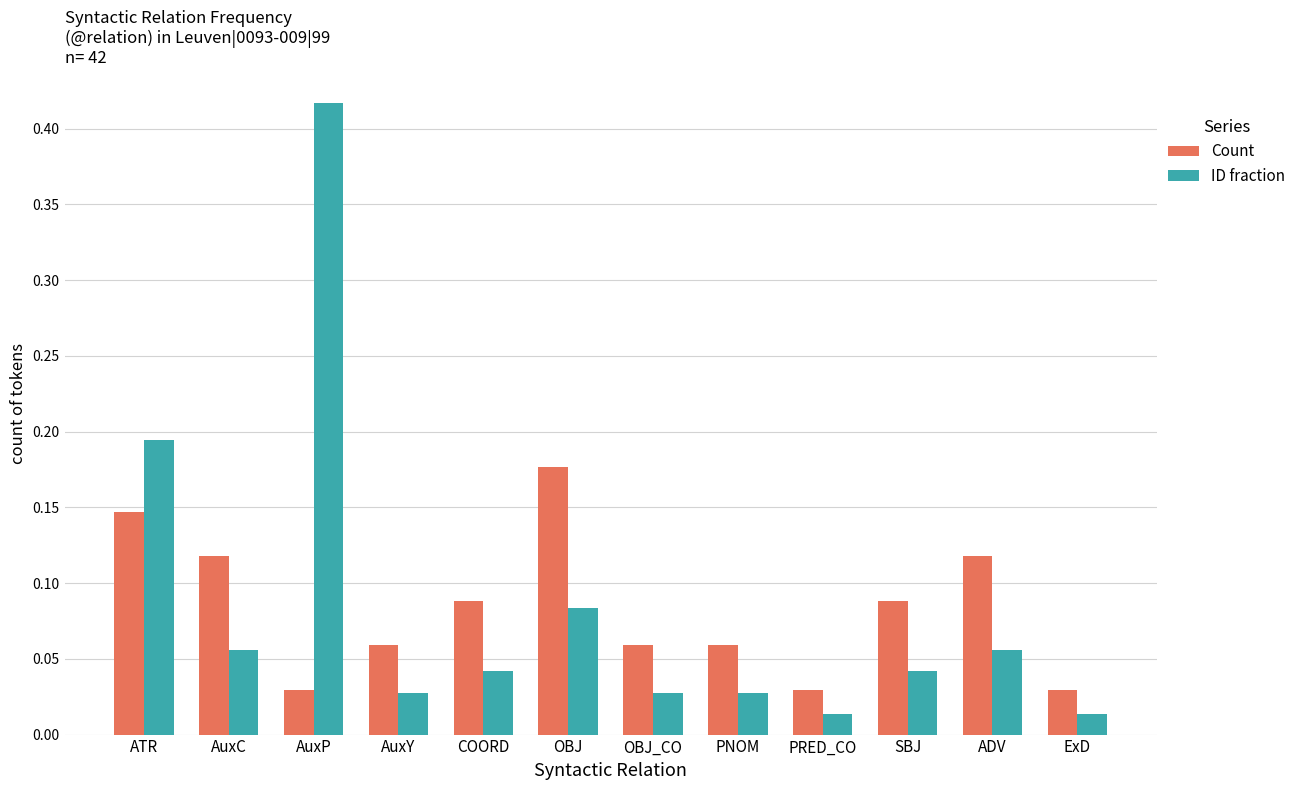

Which series has the largest range (max minus min)?

ID fraction